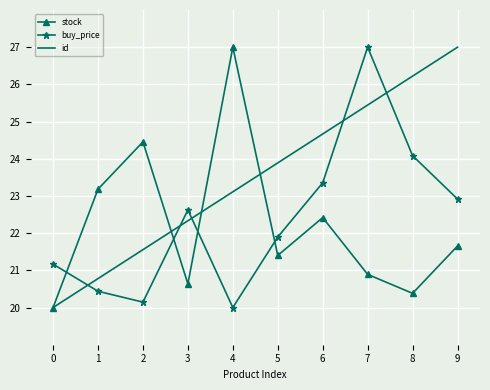

Is it true that buy_price equals 6.4 at 5?

False